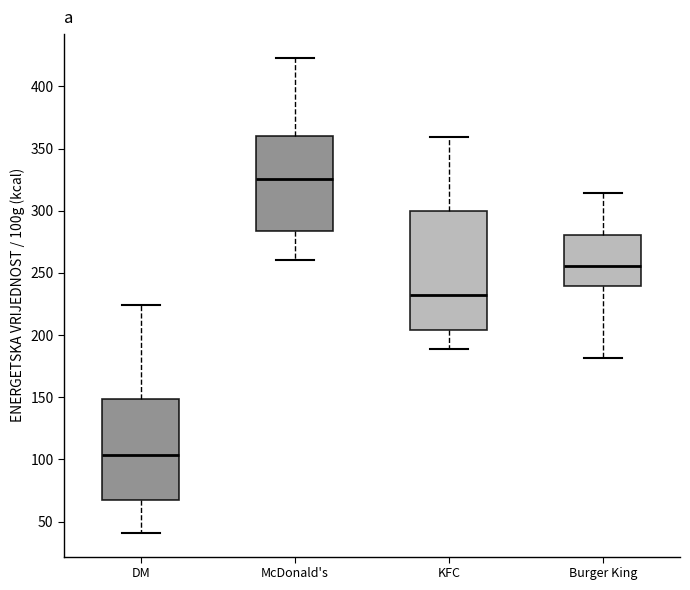

Comparing the boxes themselves (not the whiskers), which one is the tallest?

KFC